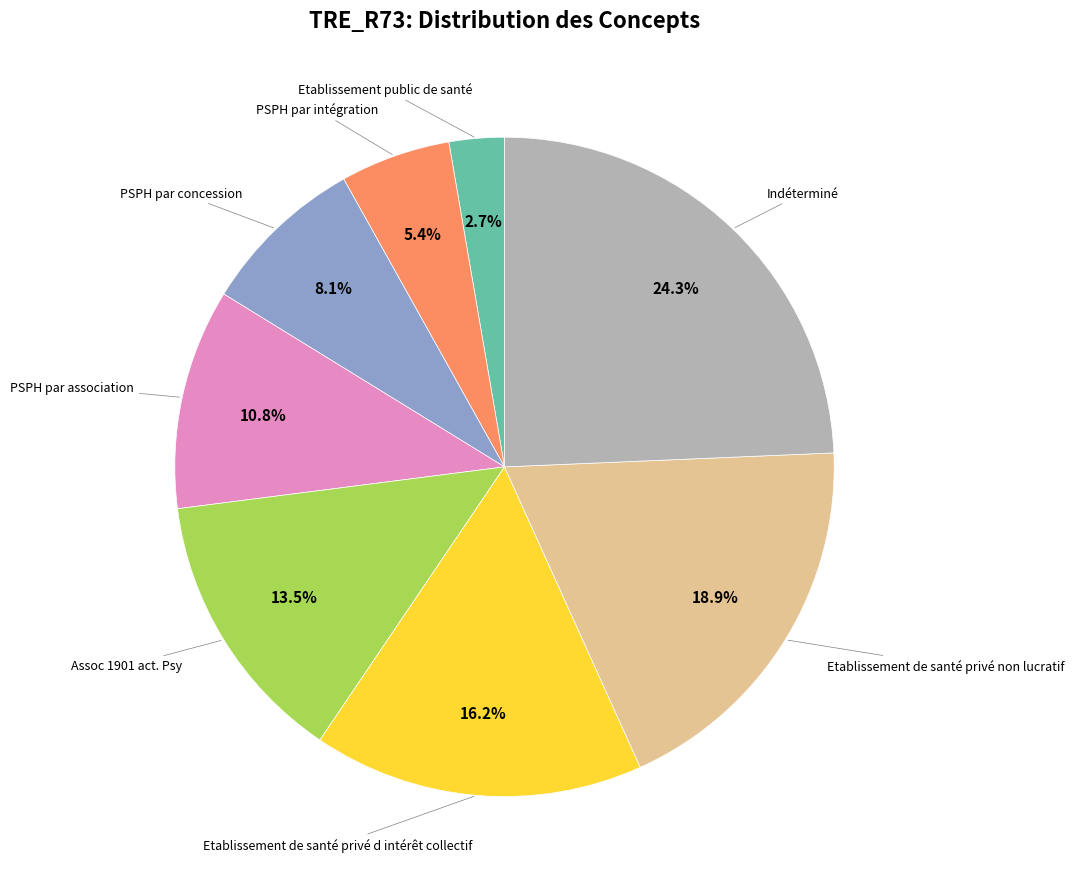

Is there a majority slice in this chart?

No